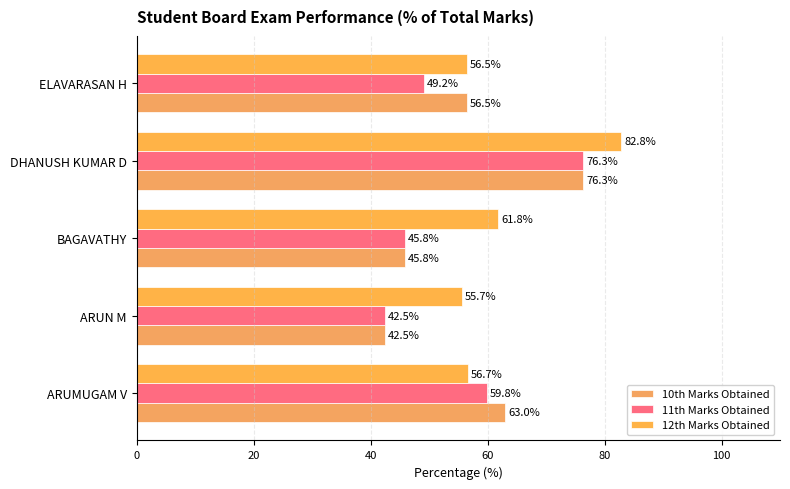

At which category is the sum across all series the highest?

DHANUSH KUMAR D